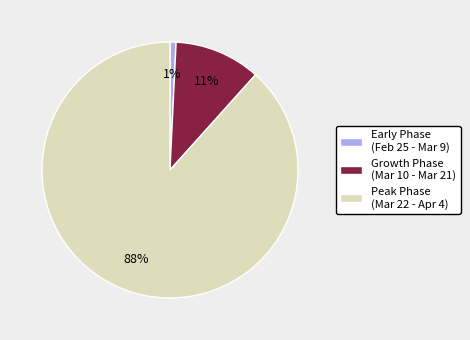

Which has a higher value, Growth Phase (Mar 10 - Mar 21) or Early Phase (Feb 25 - Mar 9)?

Growth Phase (Mar 10 - Mar 21)